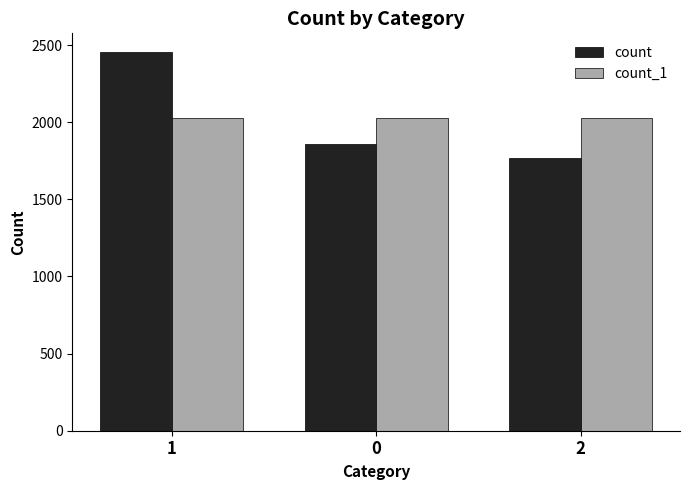

Is the value of count_1 at 2 greater than the value of count at 2?

Yes